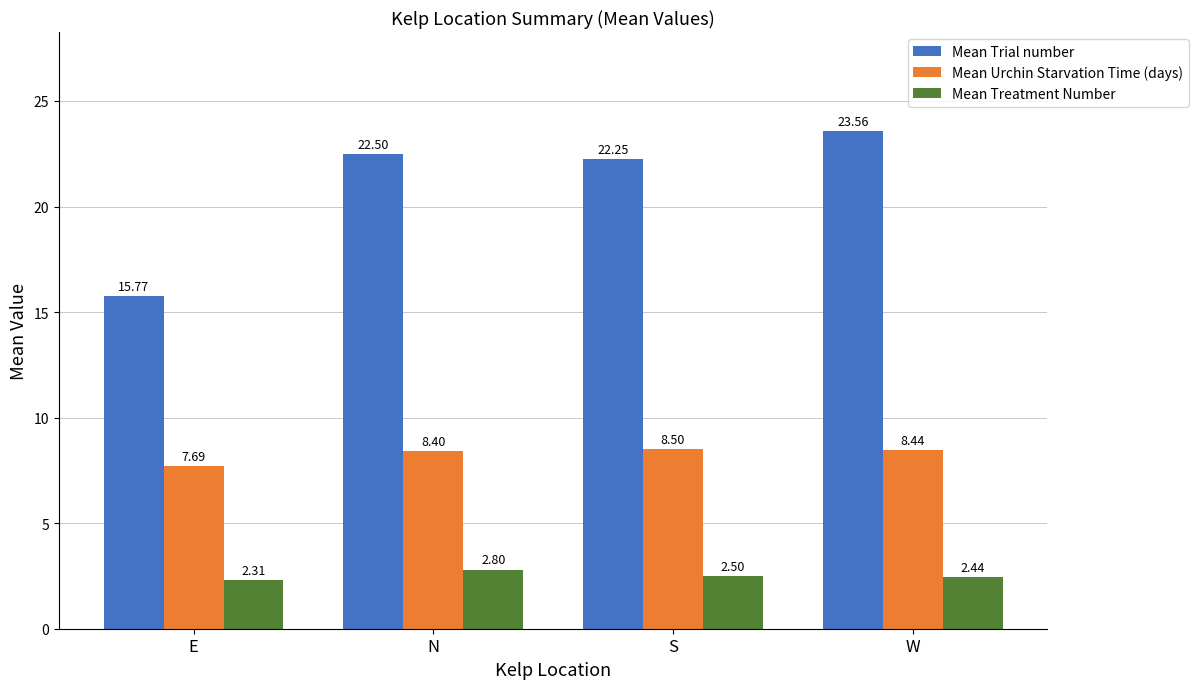

What is the greatest value displayed?

23.6